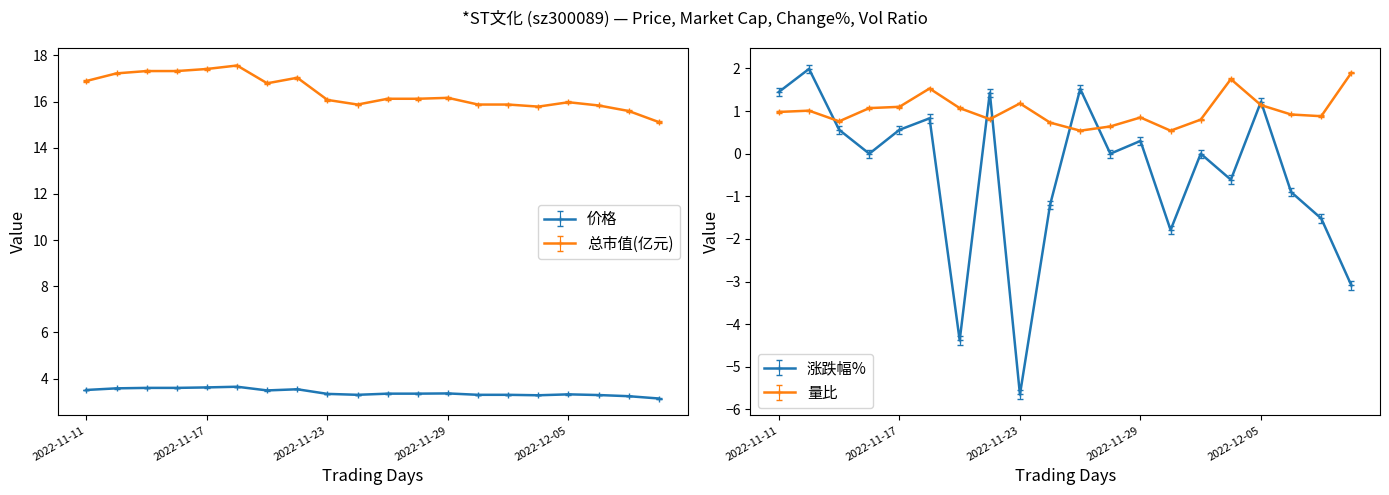

Reading left to right, transcribe all the data shown in this chart.

价格: 2022-11-11=3.5	2022-11-14=3.6	2022-11-15=3.6	2022-11-16=3.6	2022-11-17=3.6	2022-11-18=3.6	2022-11-21=3.5	2022-11-22=3.5	2022-11-23=3.3	2022-11-24=3.3	2022-11-25=3.4	2022-11-28=3.4	2022-11-29=3.4	2022-11-30=3.3	2022-12-01=3.3	2022-12-02=3.3	2022-12-05=3.3	2022-12-06=3.3	2022-12-07=3.2	2022-12-08=3.1
涨跌幅%: 2022-11-11=1.4	2022-11-14=2.0	2022-11-15=0.6	2022-11-16=0.0	2022-11-17=0.6	2022-11-18=0.8	2022-11-21=-4.4	2022-11-22=1.4	2022-11-23=-5.7	2022-11-24=-1.2	2022-11-25=1.5	2022-11-28=0.0	2022-11-29=0.3	2022-11-30=-1.8	2022-12-01=0.0	2022-12-02=-0.6	2022-12-05=1.2	2022-12-06=-0.9	2022-12-07=-1.5	2022-12-08=-3.1
总市值(亿元): 2022-11-11=16.9	2022-11-14=17.2	2022-11-15=17.3	2022-11-16=17.3	2022-11-17=17.4	2022-11-18=17.6	2022-11-21=16.8	2022-11-22=17.0	2022-11-23=16.1	2022-11-24=15.9	2022-11-25=16.1	2022-11-28=16.1	2022-11-29=16.2	2022-11-30=15.9	2022-12-01=15.9	2022-12-02=15.8	2022-12-05=16.0	2022-12-06=15.8	2022-12-07=15.6	2022-12-08=15.1
量比: 2022-11-11=1.0	2022-11-14=1.0	2022-11-15=0.8	2022-11-16=1.1	2022-11-17=1.1	2022-11-18=1.5	2022-11-21=1.1	2022-11-22=0.8	2022-11-23=1.2	2022-11-24=0.7	2022-11-25=0.6	2022-11-28=0.7	2022-11-29=0.9	2022-11-30=0.6	2022-12-01=0.8	2022-12-02=1.8	2022-12-05=1.2	2022-12-06=0.9	2022-12-07=0.9	2022-12-08=1.9